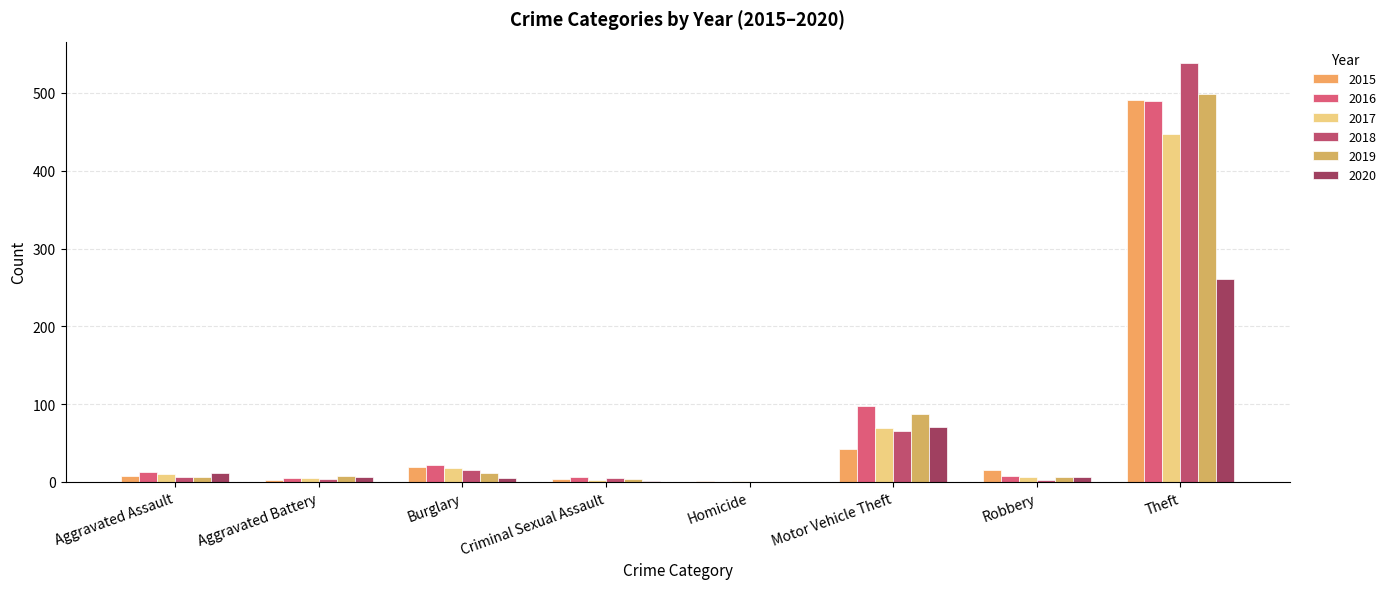

What is the difference between the second highest and second lowest values in the 2016 series?

93